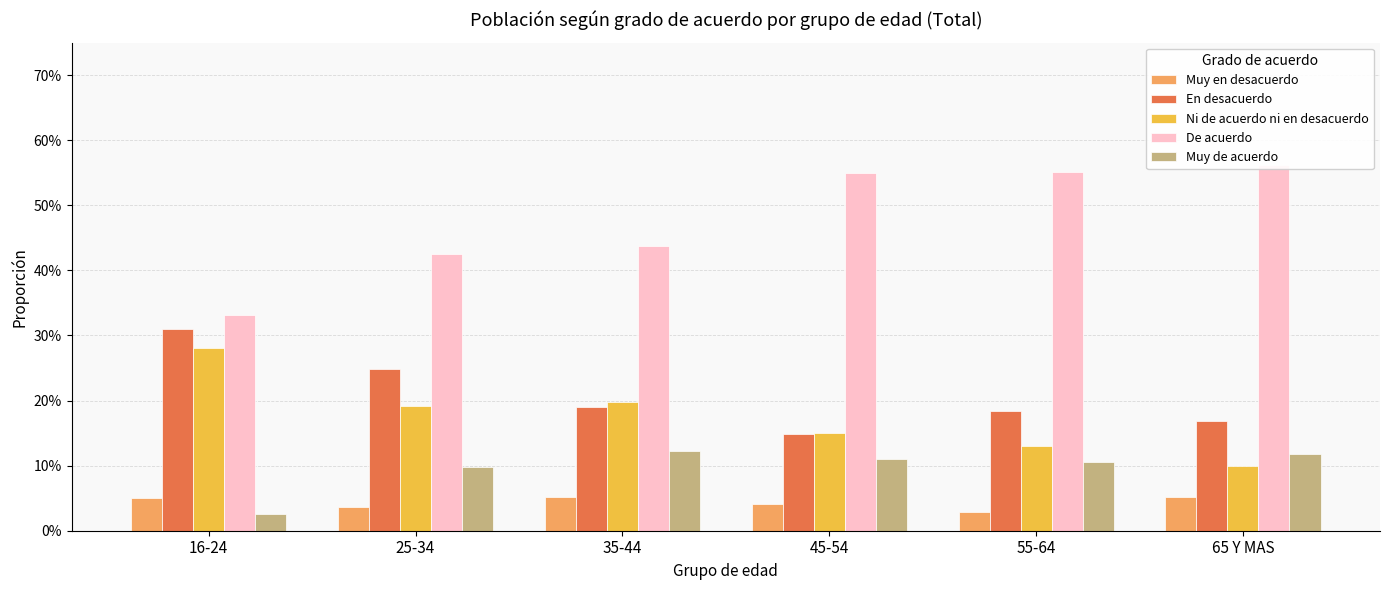

What are all the series names shown in the legend?

Muy en desacuerdo, En desacuerdo, Ni de acuerdo ni en desacuerdo, De acuerdo, Muy de acuerdo